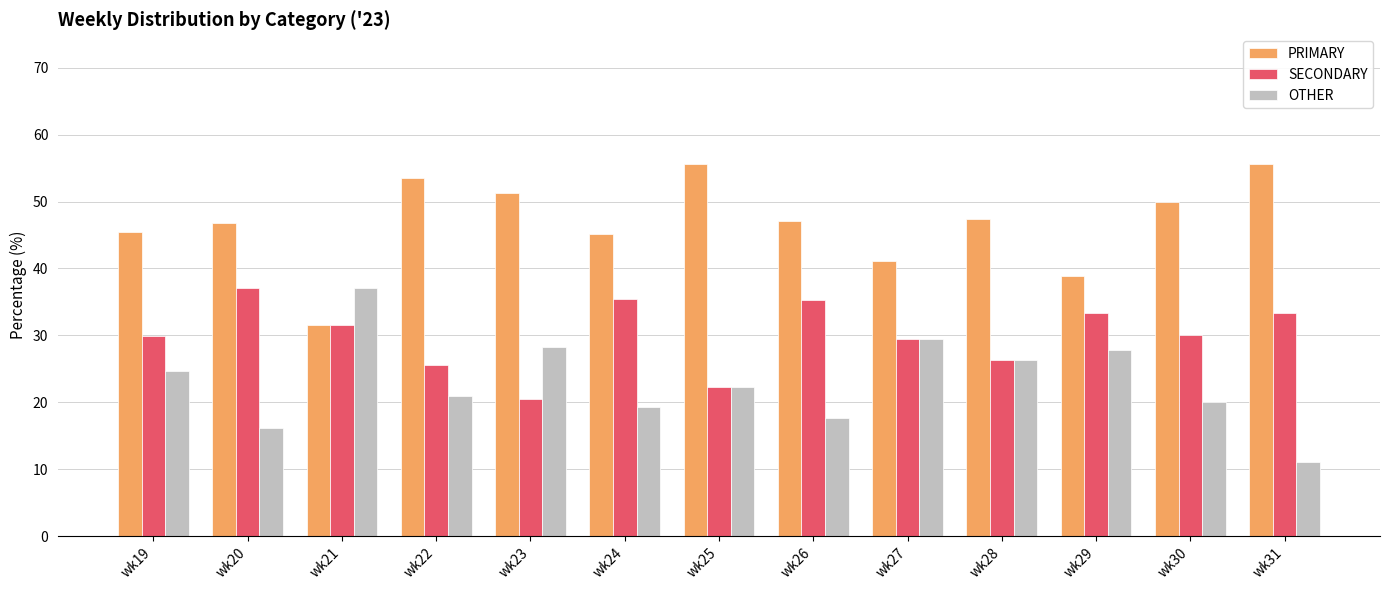

Does the chart contain stacked bars?

No